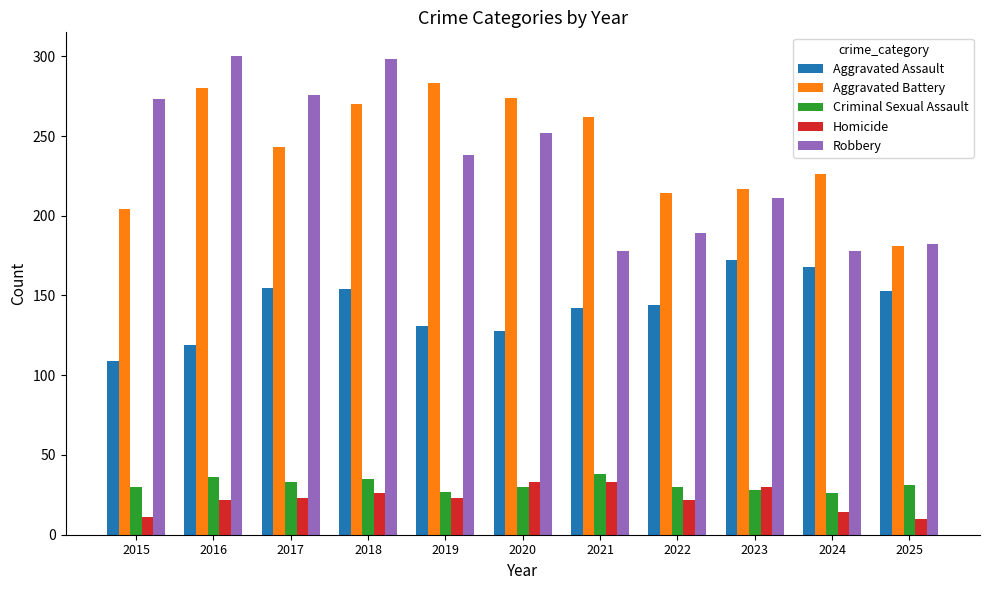

Which series has the largest total across all categories?

Aggravated Battery